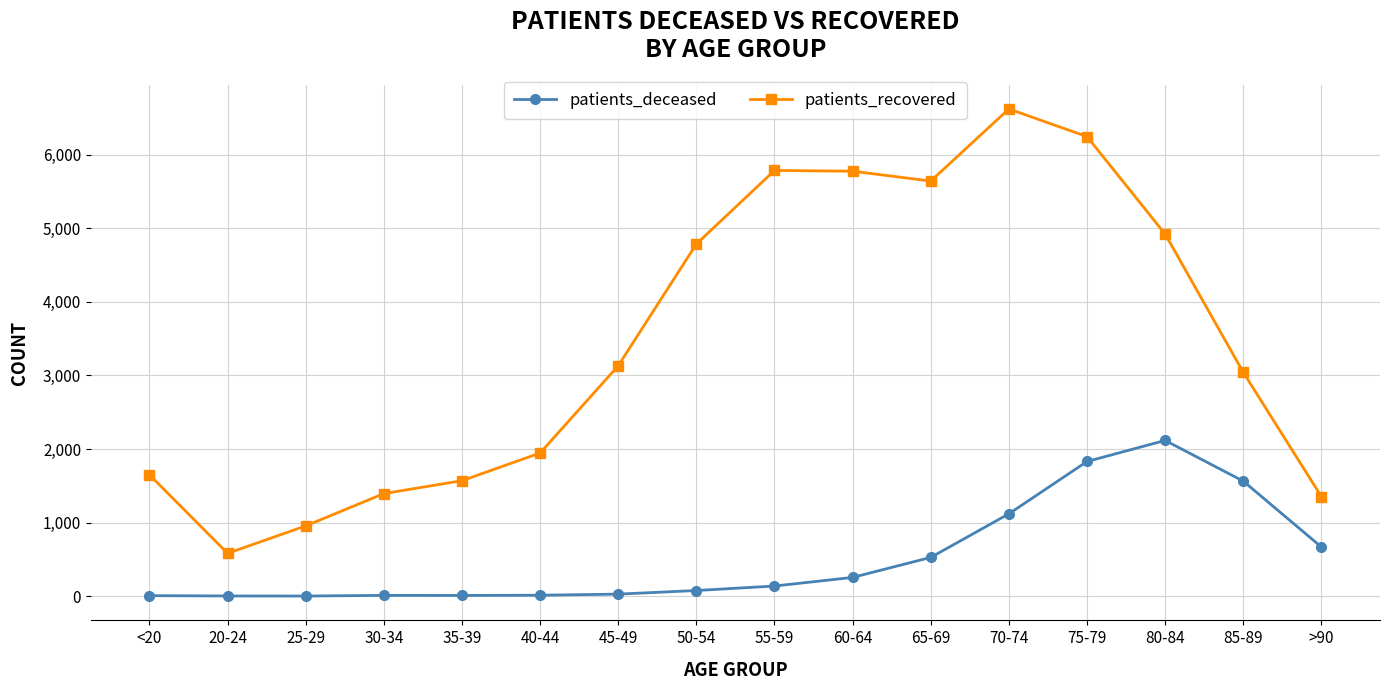

What is the label of the 9th point from the right?

50-54